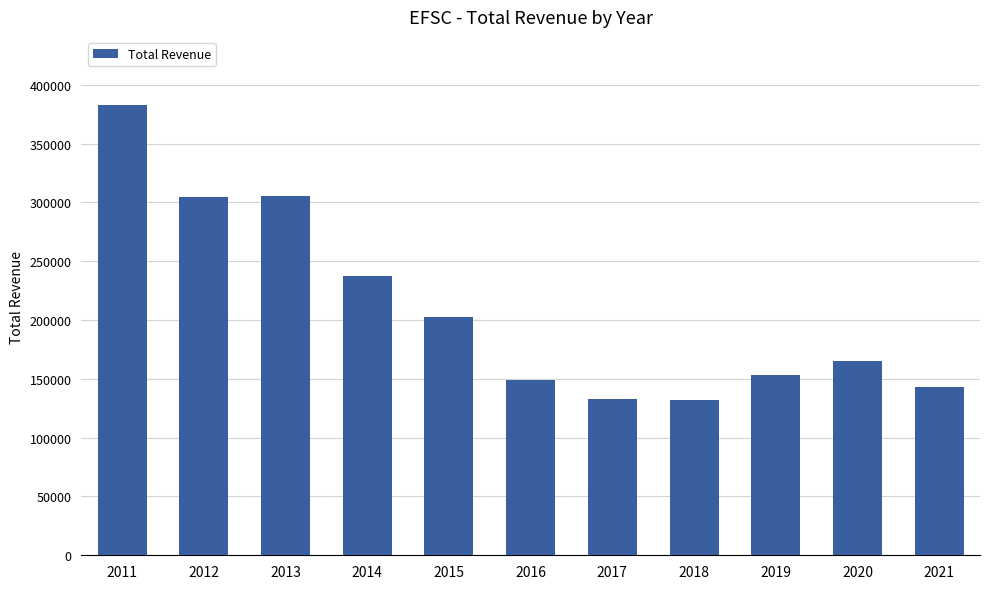

True or false: the data shows 166253 at 2014.

False